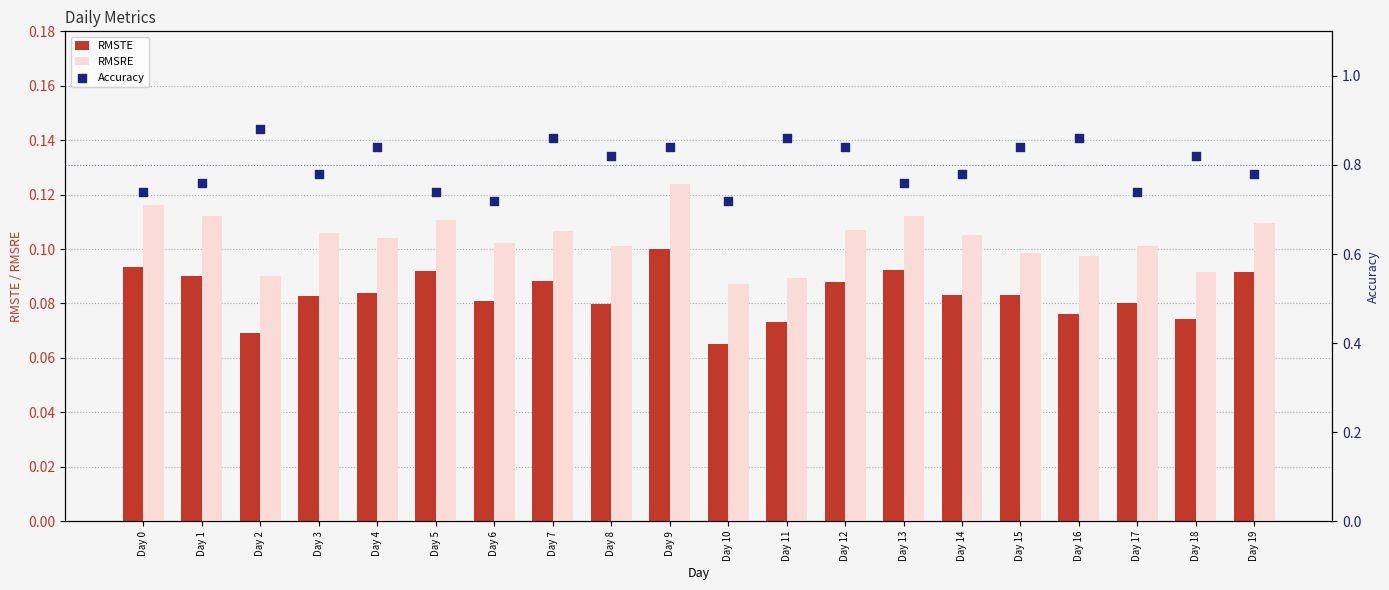

At which category is the sum across all series the highest?

Day 9